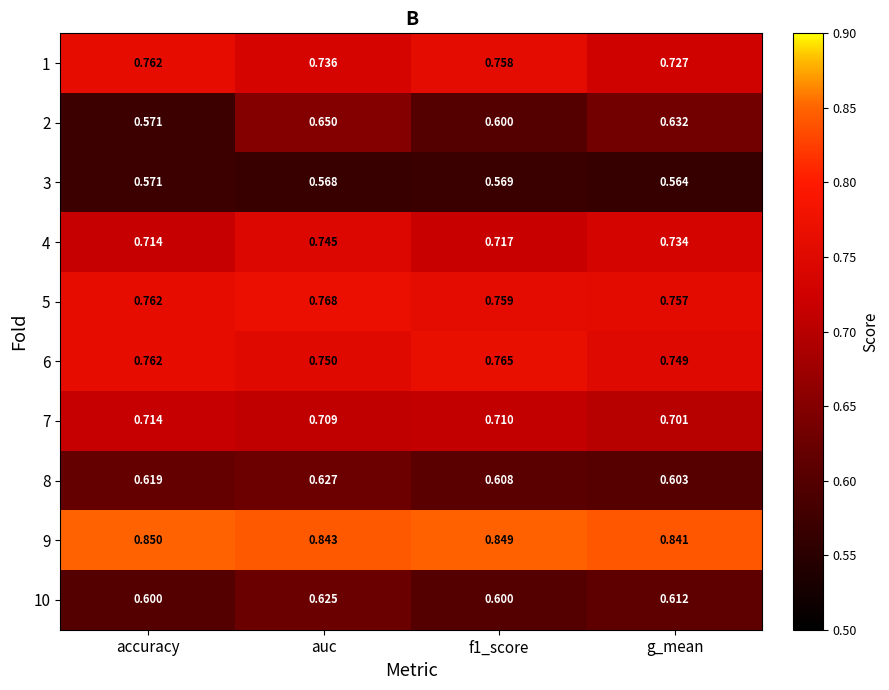

At how many categories does at least one series exceed 0?

4